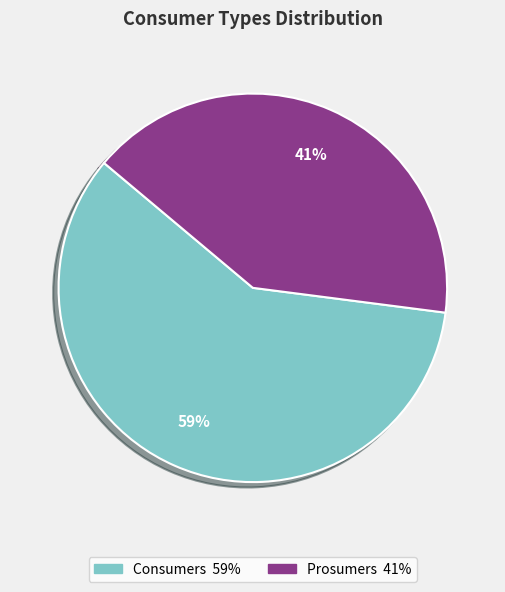

What is the ratio of the value at Consumers to the value at Prosumers?

1.4